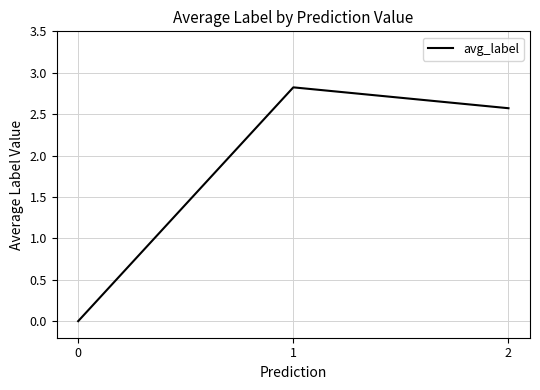

The value at 2 is 2.6. True or false?

True